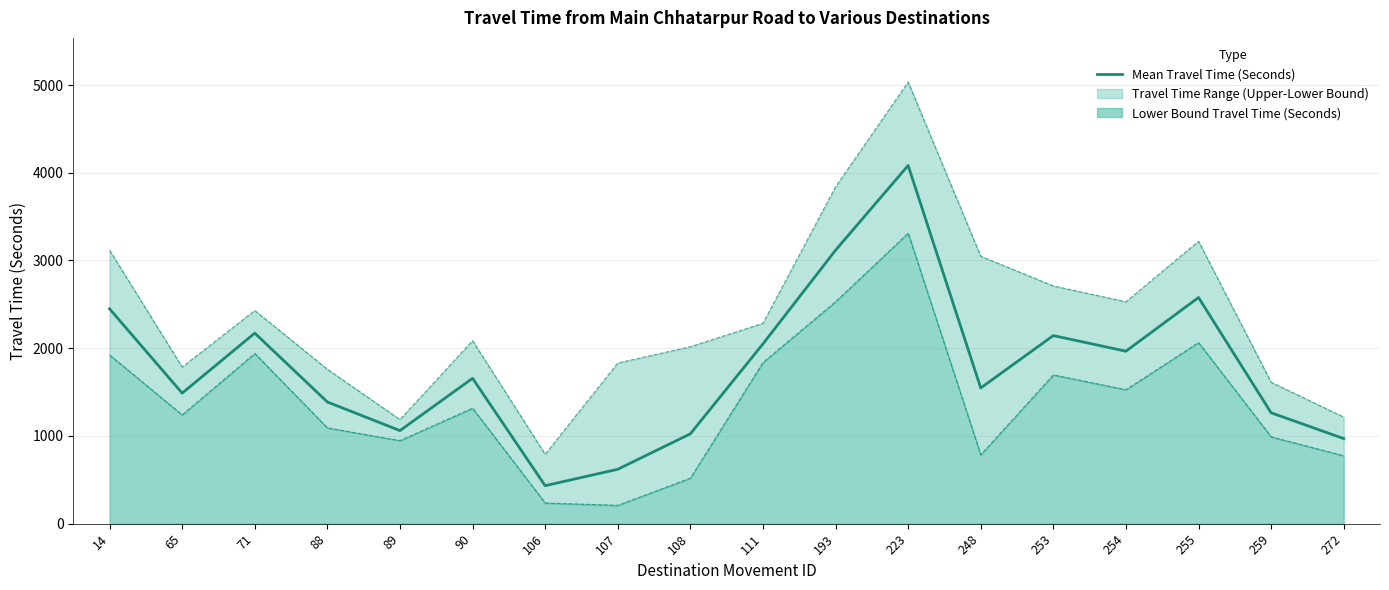

At which label does the data first exceed 1657?

14